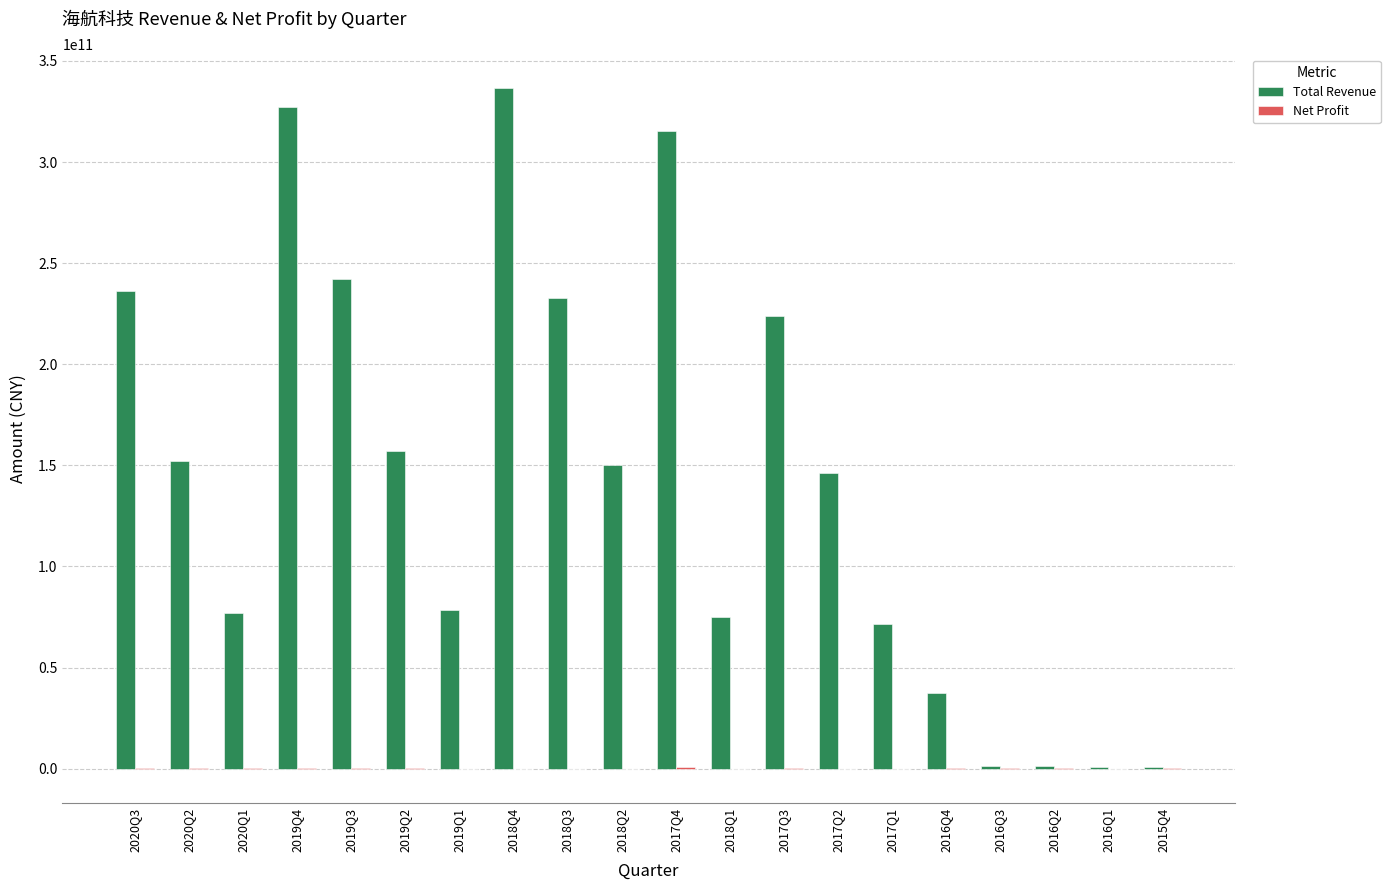

How many series are shown in this chart?

2